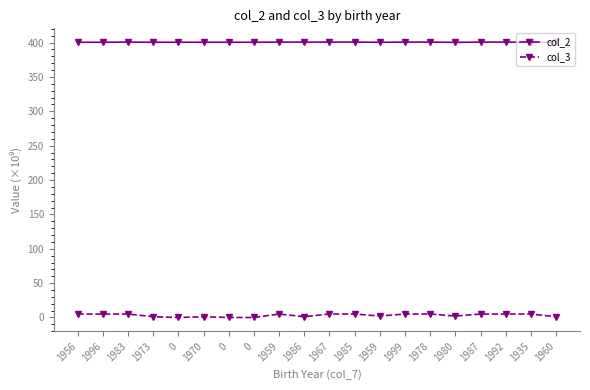

Reading right to left, transcribe all the data shown in this chart.

col_2: 1960=400.5	1935=400.4	1992=400.7	1987=400.7	1980=400.3	1978=400.7	1999=400.7	1959=400.4	1985=400.7	1967=400.7	1986=400.6	1959=400.7	0=400.5	0=400.5	1970=400.5	0=400.5	1973=400.5	1983=400.7	1996=400.5	1956=400.5
col_3: 1960=1.1	1935=5.0	1992=5.0	1987=5.0	1980=2.1	1978=5.0	1999=5.0	1959=2.1	1985=5.0	1967=5.0	1986=1.2	1959=5.0	0=0.0	0=0.0	1970=1.1	0=0.0	1973=1.1	1983=5.0	1996=5.0	1956=5.0